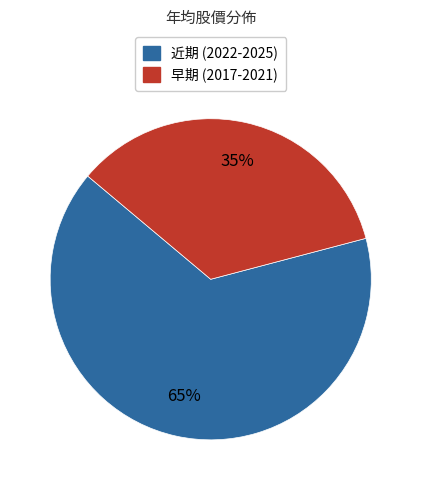

To the nearest percent, what is the difference between the largest and smallest slice percentages?

30%